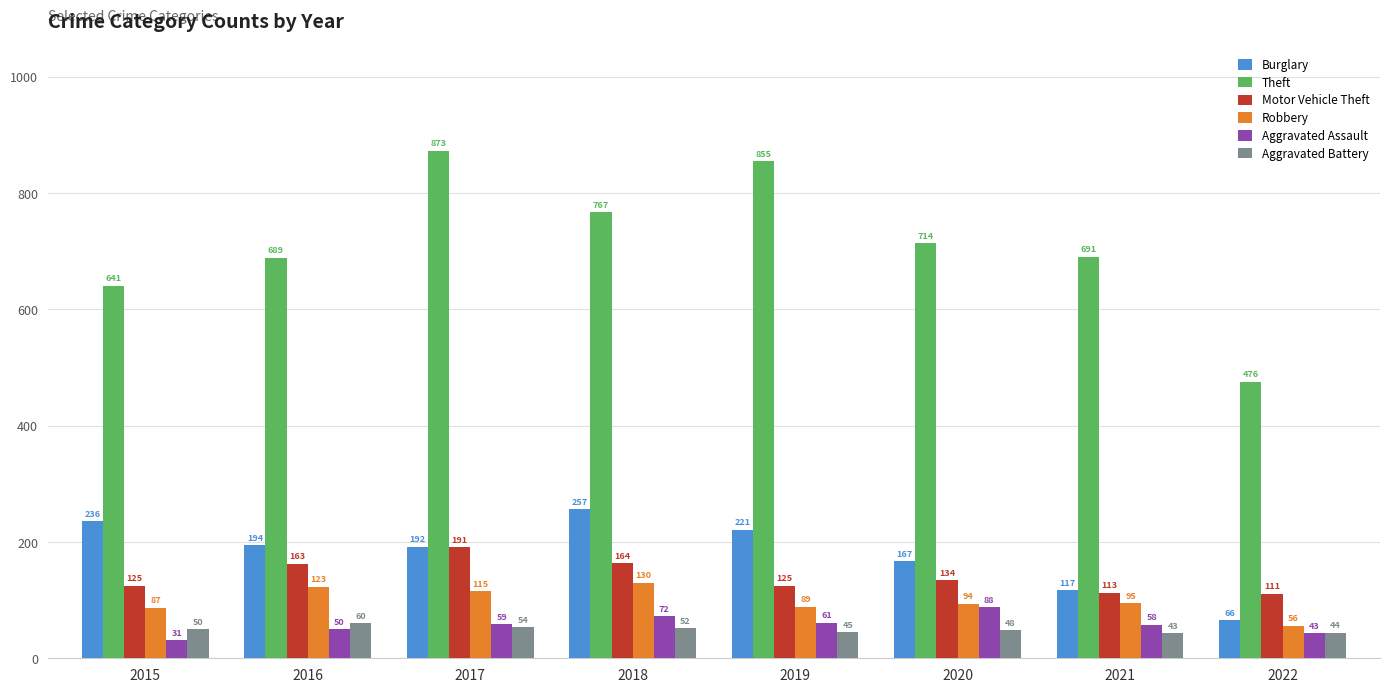

True or false: Theft has a value of 1150 at 2019.

False